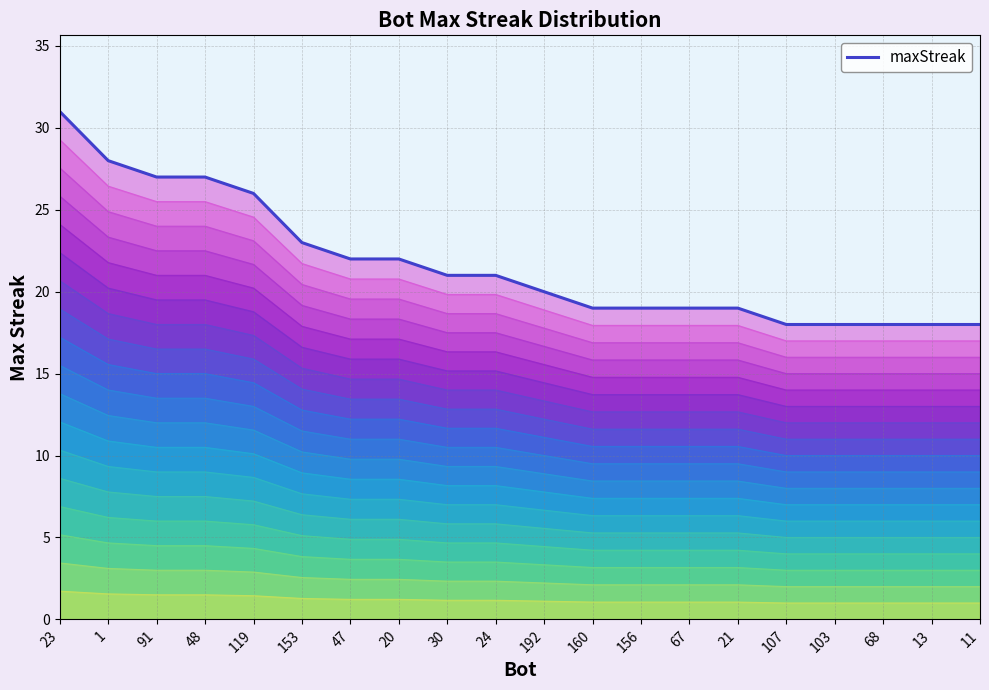

At which label does the data first exceed 12?

23